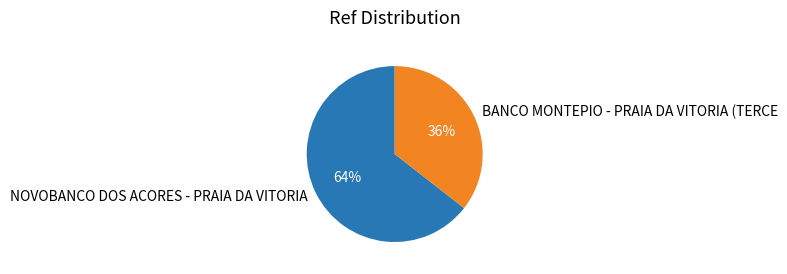

To the nearest percent, what is the combined percentage of BANCO MONTEPIO - PRAIA DA VITORIA (TERCE and NOVOBANCO DOS ACORES - PRAIA DA VITORIA?

100%